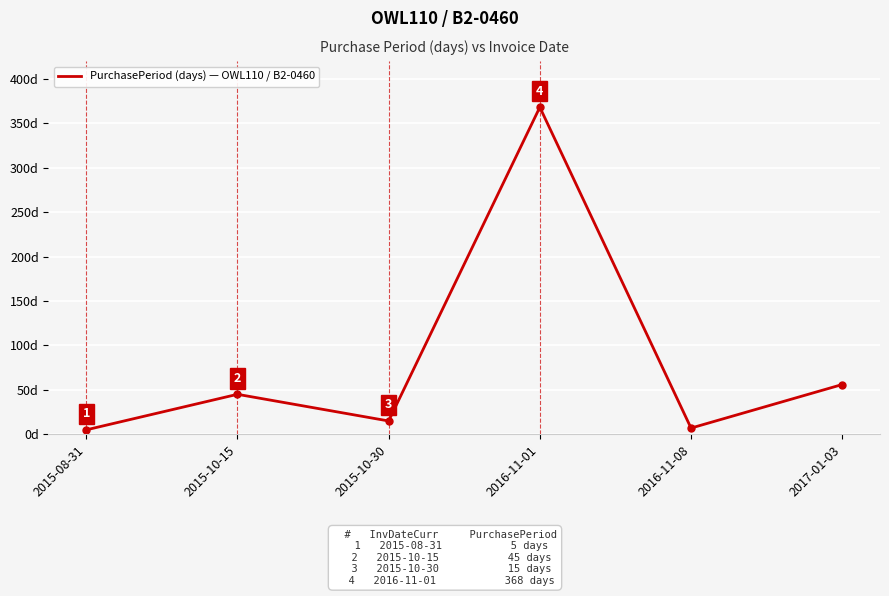

At which label is the value closest to 186?

2017-01-03